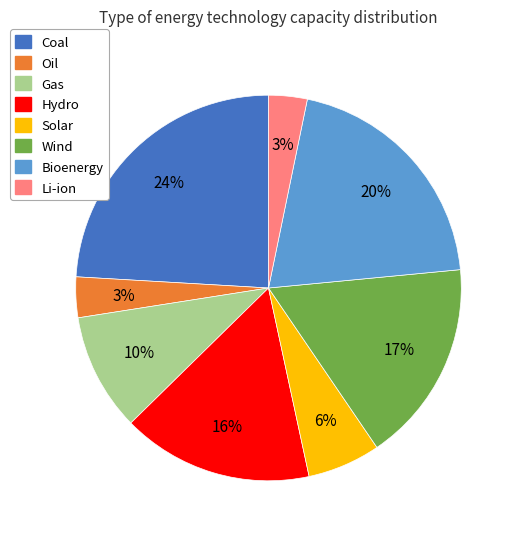

Which slice is the largest?

Coal